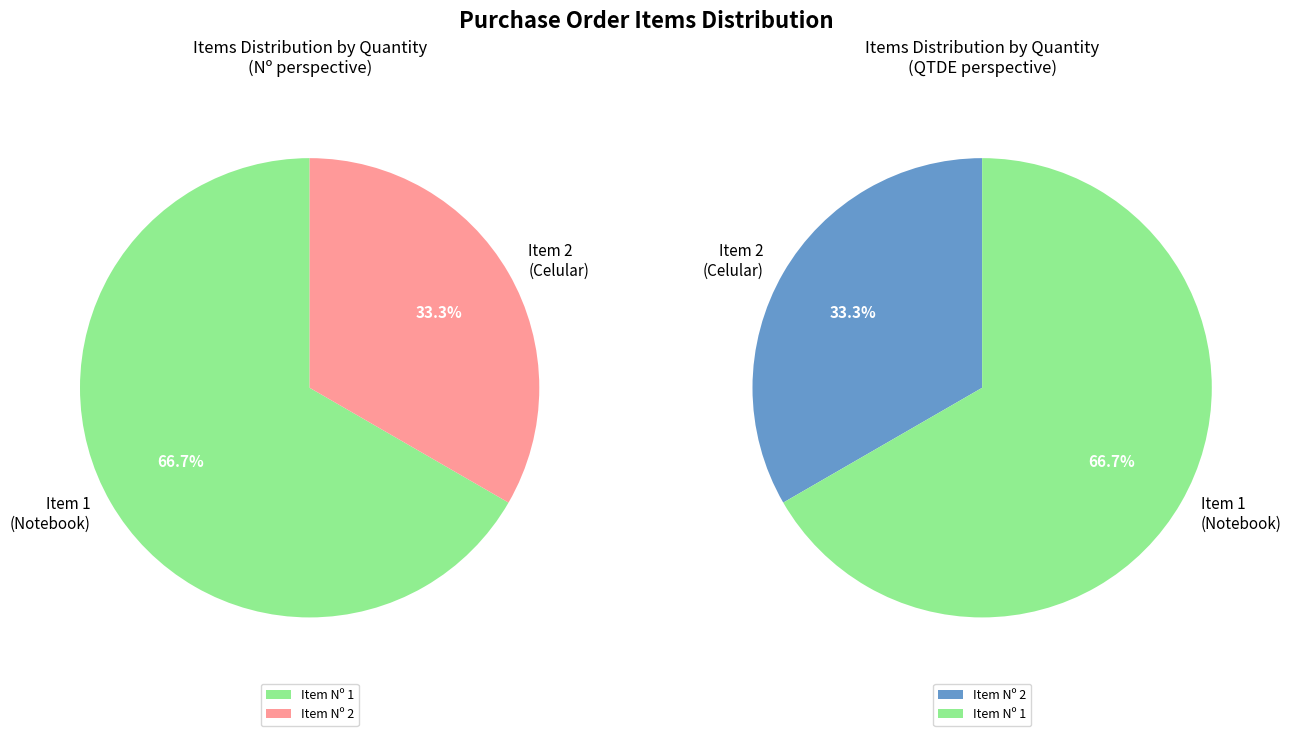

Is it true that 1 is 67% of the pie?

True